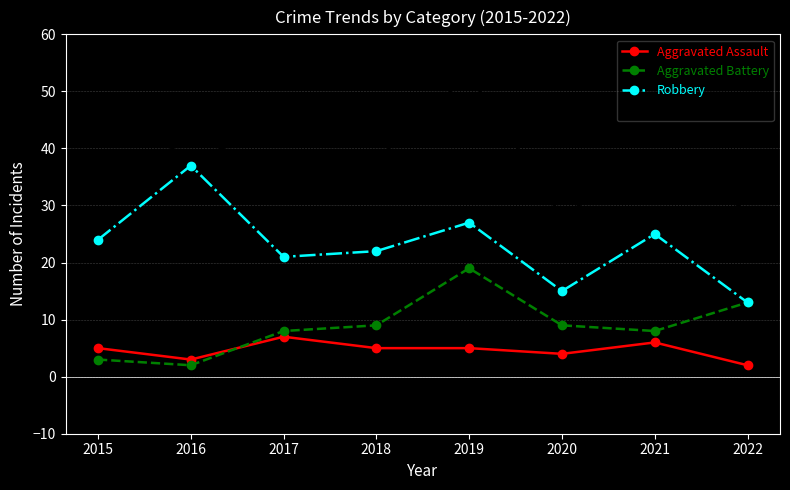

How many series are shown in this chart?

4